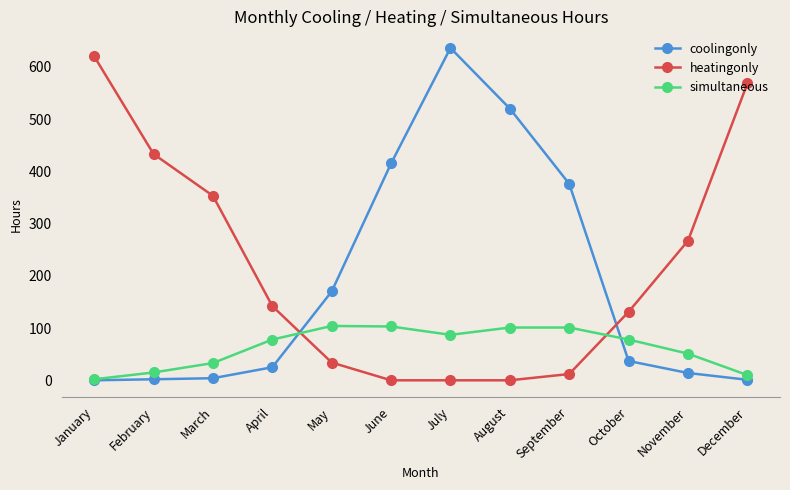

True or false: heatingonly has more than 1 points higher than both neighbors.

False